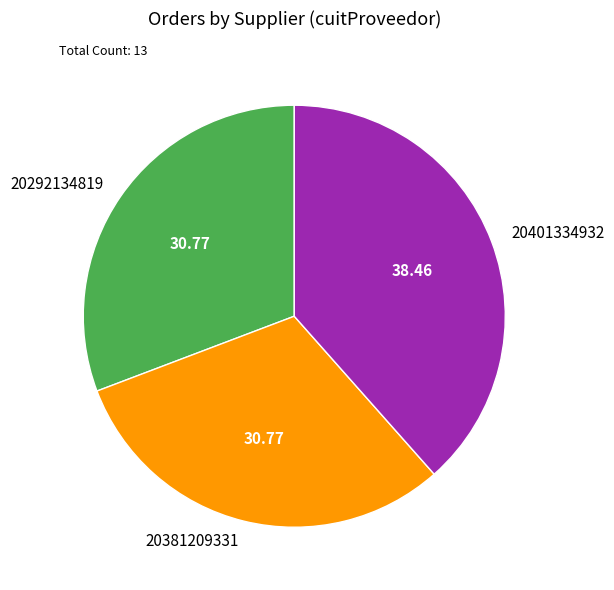

How many slices are in this pie chart?

3